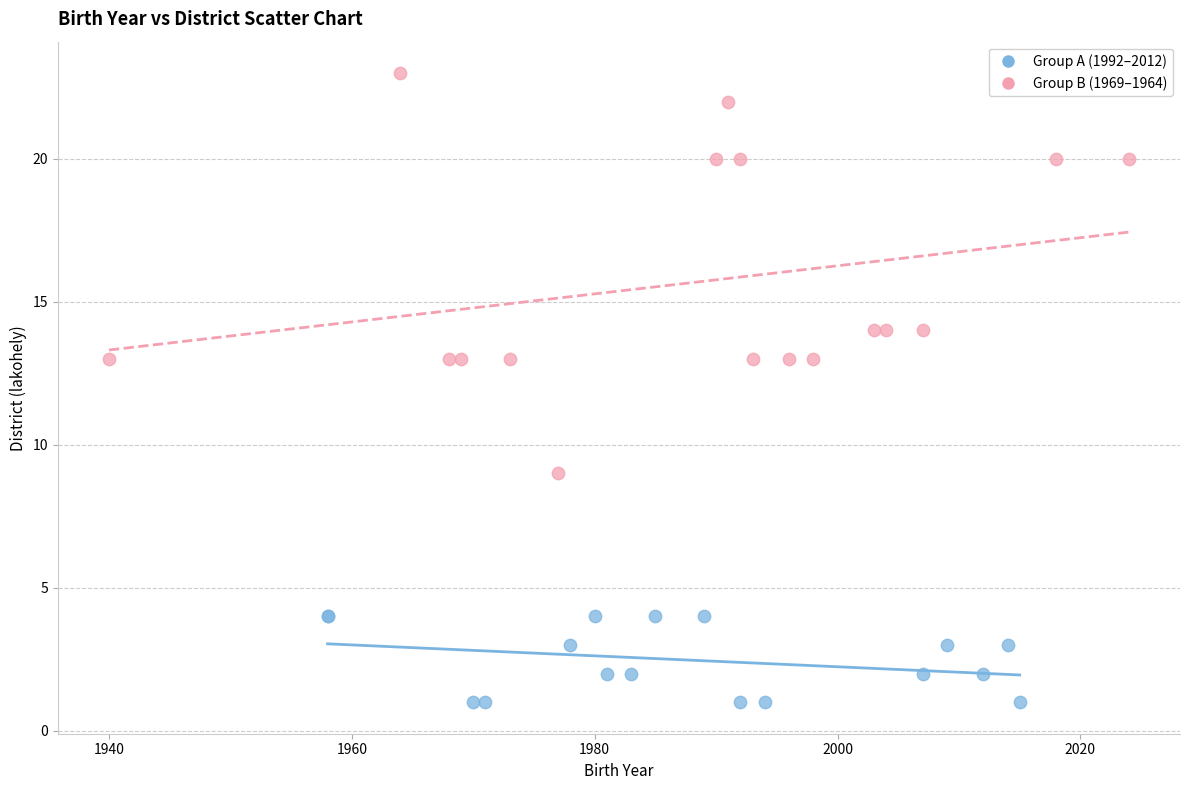

Which series has the widest spread of Y values?

Group B (1969–1964)